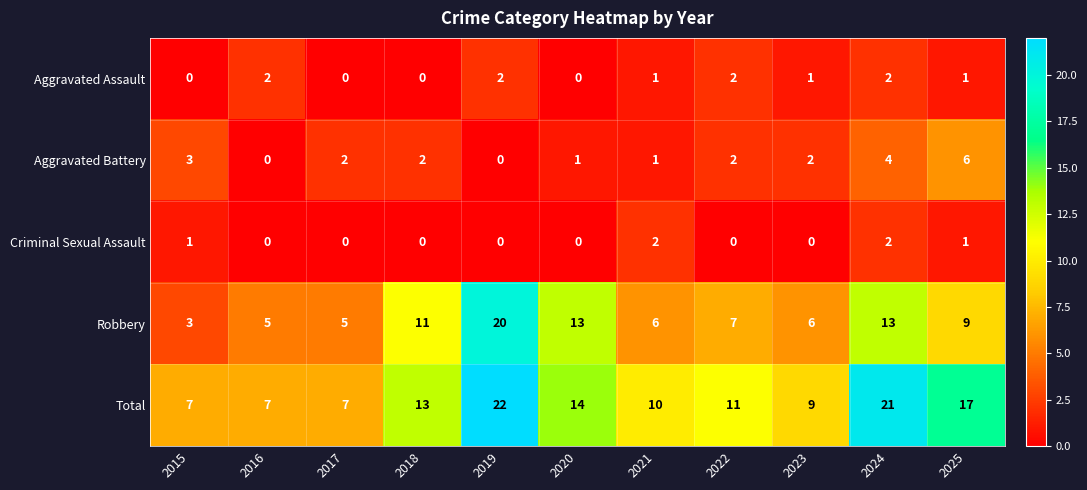

Between 2018 and 2024, which series saw the biggest shift?

Total